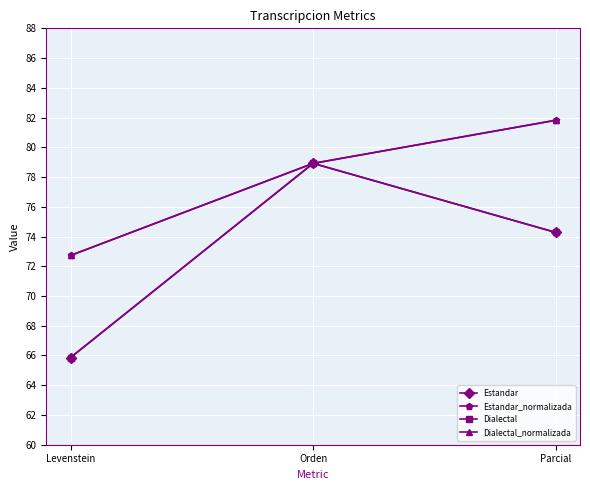

At which label is Estandar closest to 72?

Parcial